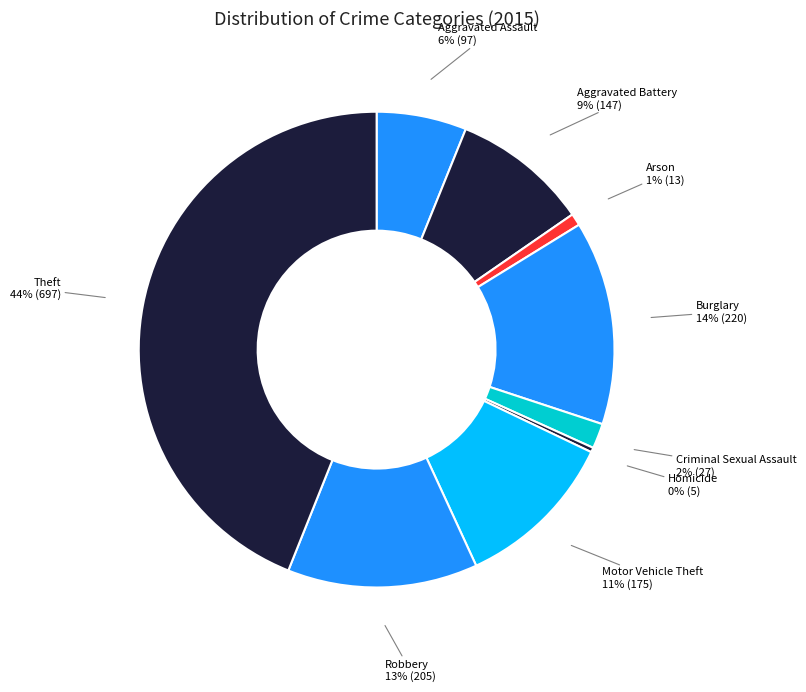

Which slice is the smallest?

Homicide